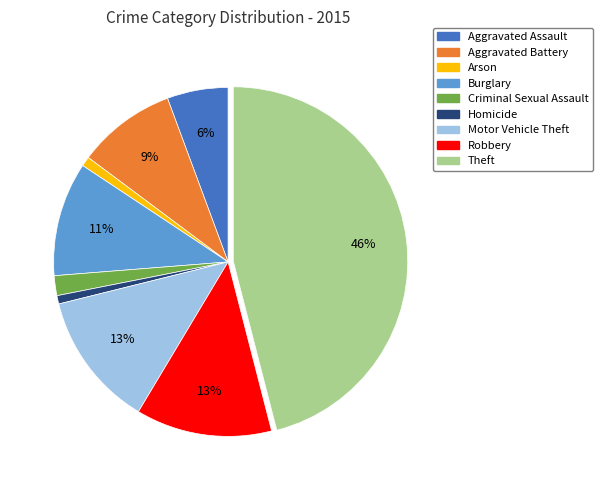

Approximately how many times larger is the value at Burglary compared to Aggravated Battery?

1.2